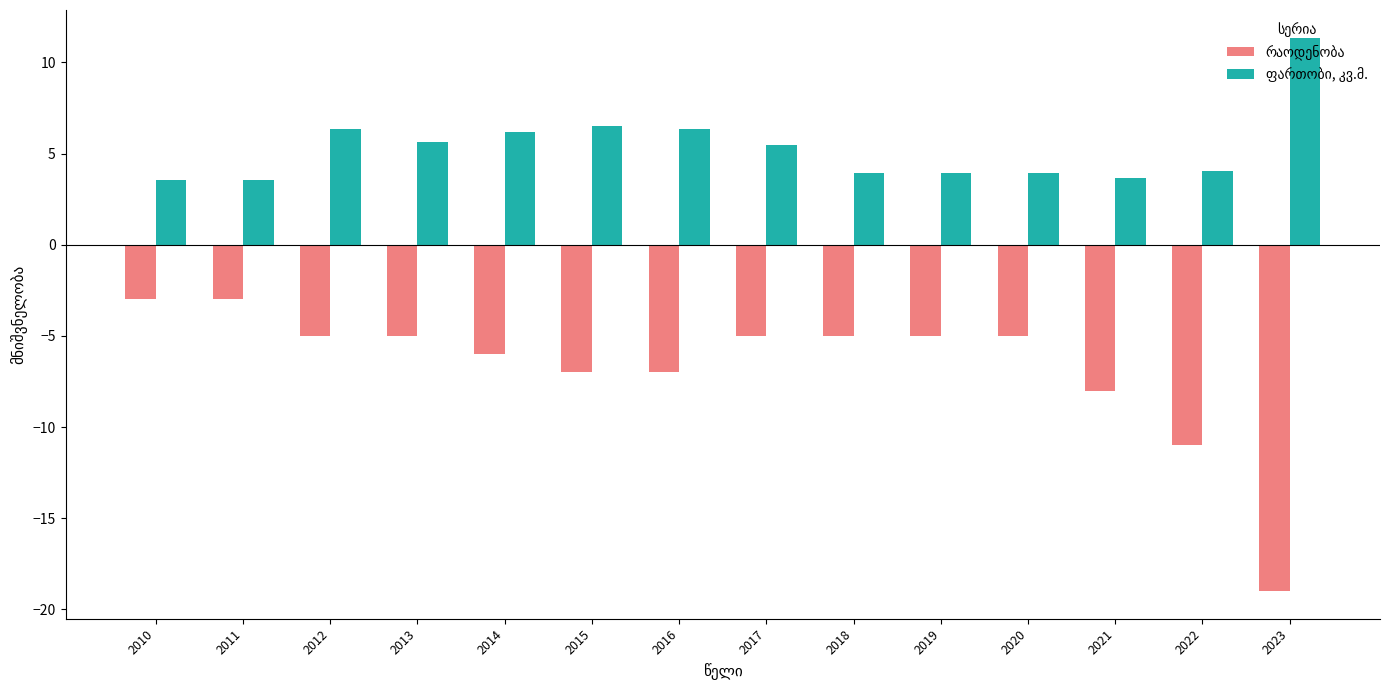

What is the spread (max minus min) of values at 2014?

12.2